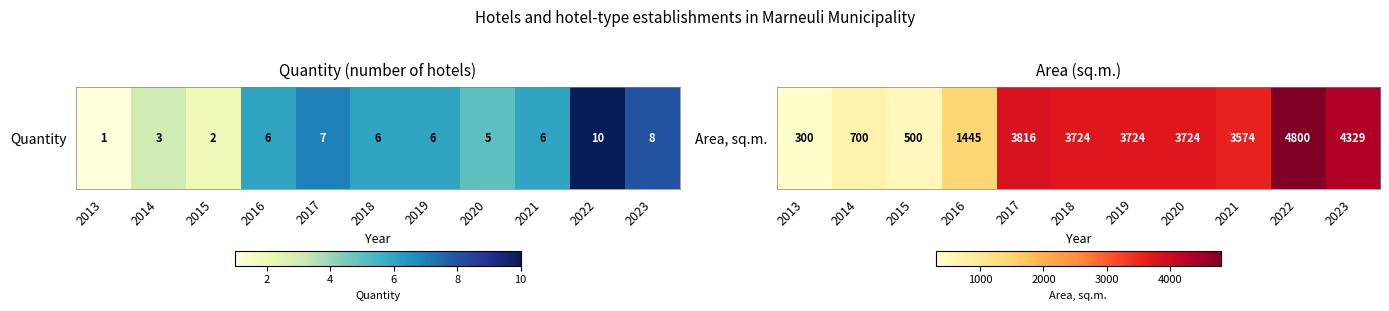

What is the difference between the maximum and second lowest values?

4300